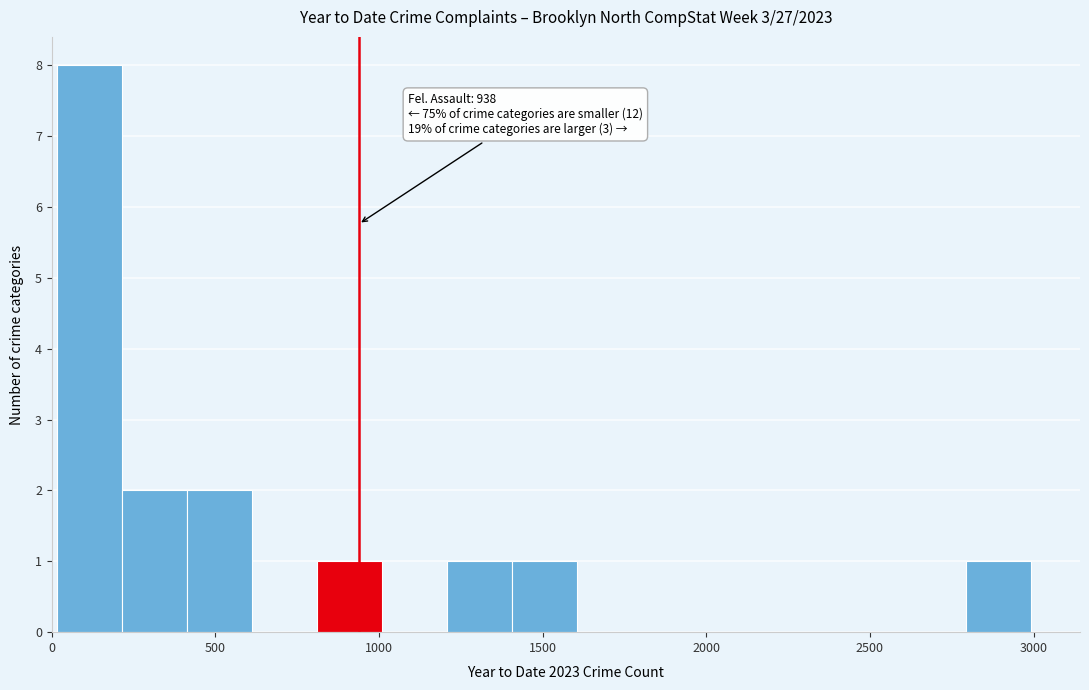

Around what value on the x-axis is the tallest bar? Give the approximate position of its centre, as read against the axis.

100